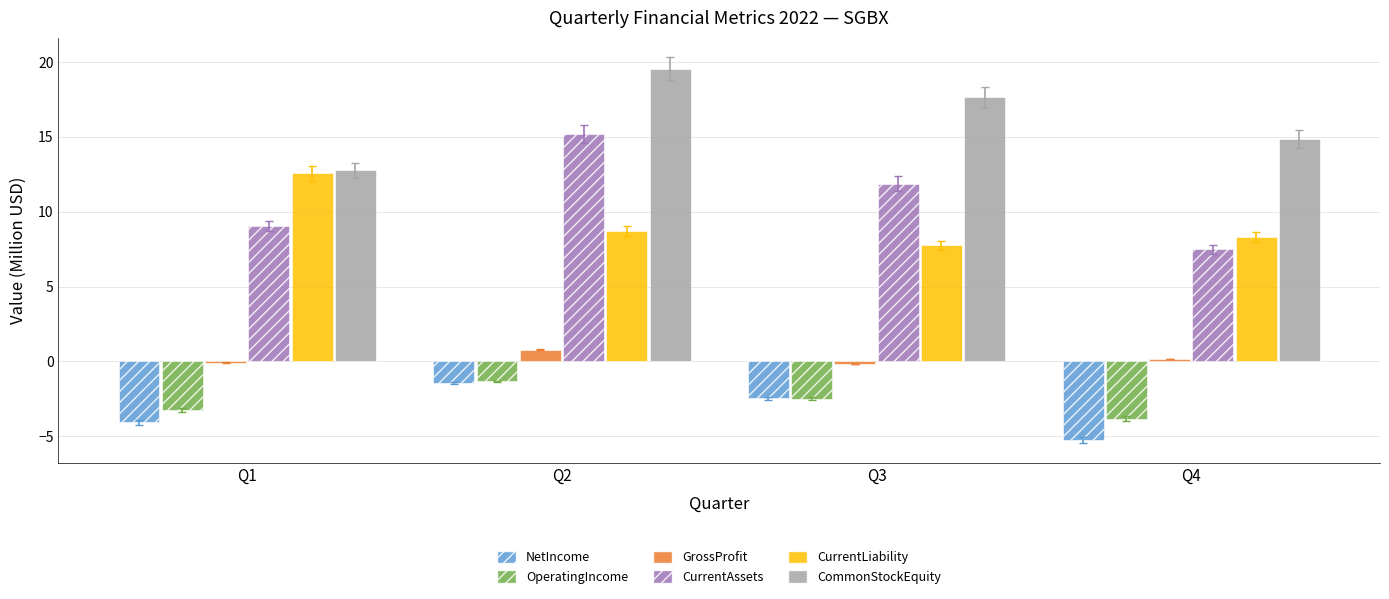

What is the sum of all CurrentAssets values?

43.6